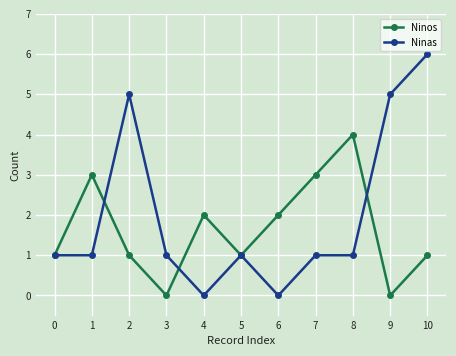

What is the value of the Ninos point at the 11th from the left?

1